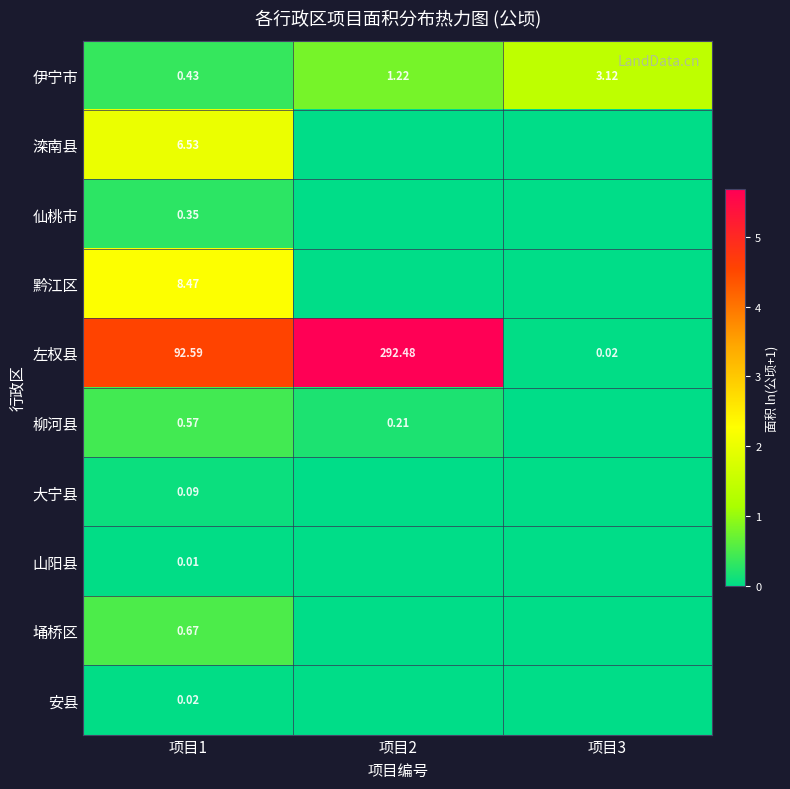

List the series in order of their peak value, lowest first.

山阳县, 安县, 大宁县, 仙桃市, 柳河县, 埇桥区, 伊宁市, 滦南县, 黔江区, 左权县